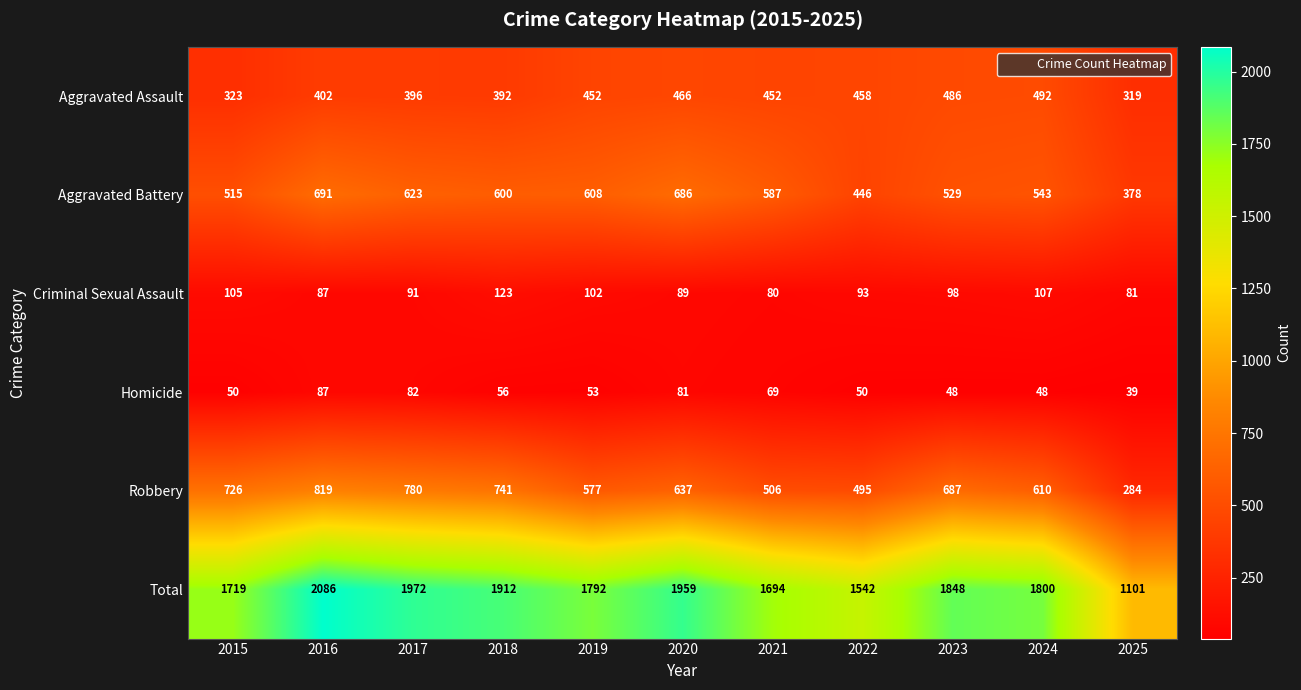

At which label is Total closest to 1593?

2022